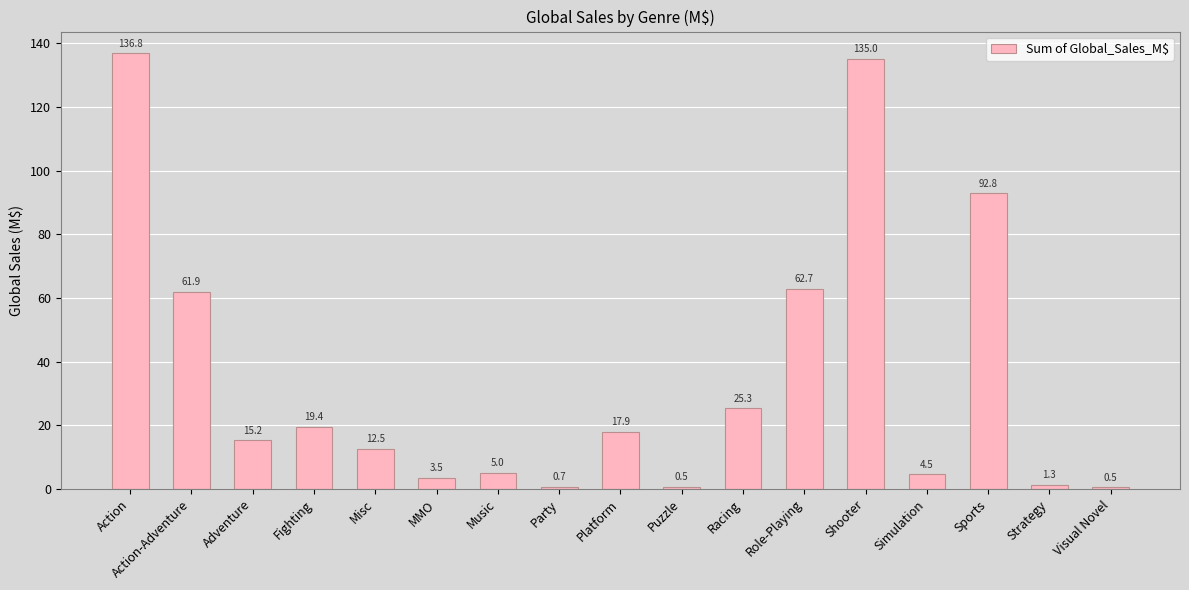

What is the change in value from MMO to Shooter?

+131.5